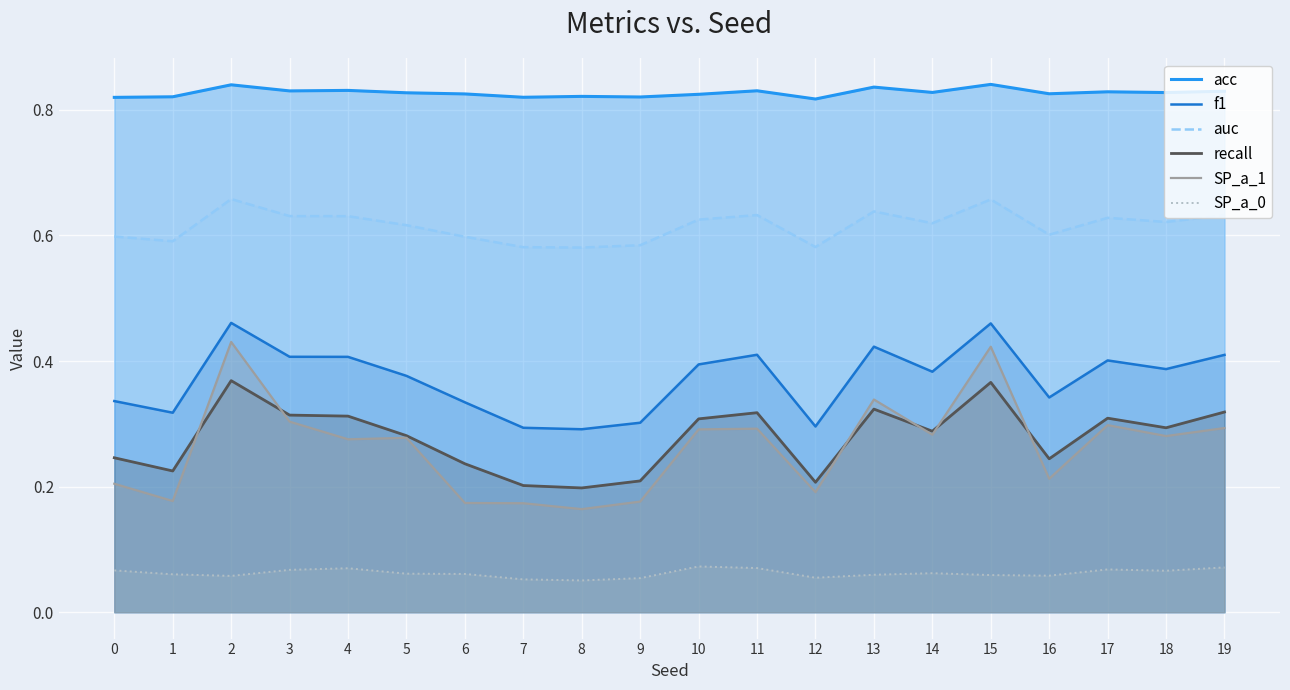

In SP_a_0, how many points are higher than both neighbors (excluding endpoints)?

4